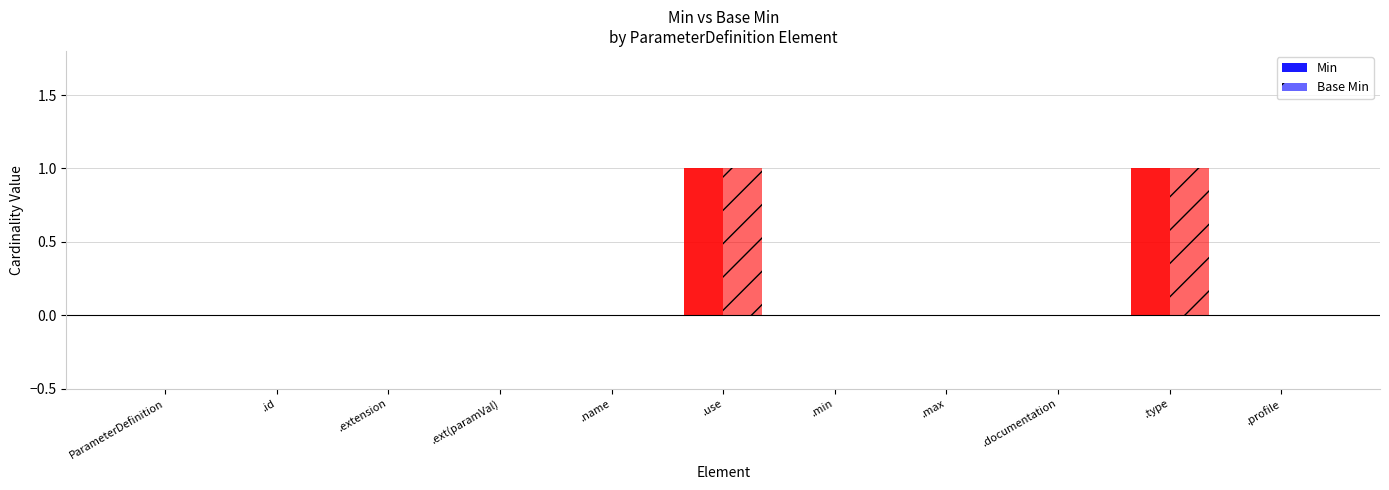

Does the chart contain stacked bars?

No